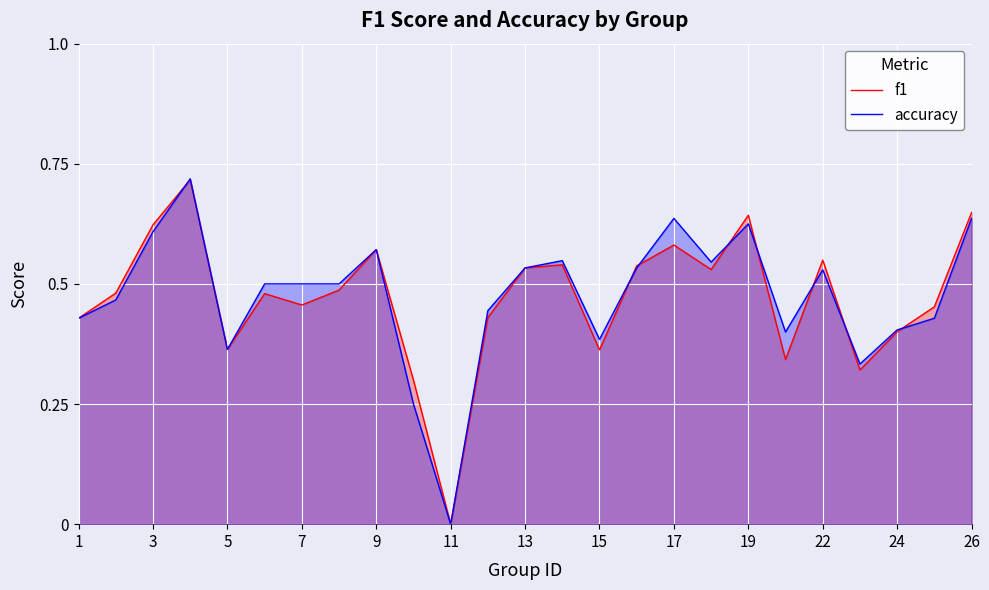

At which label does f1 reach its minimum?

11